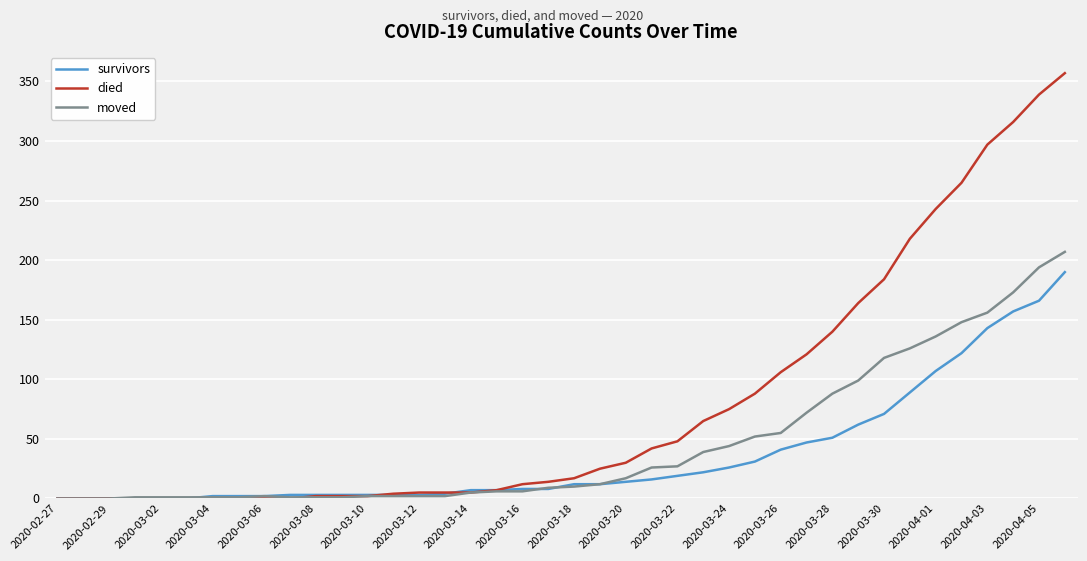

At how many categories does at least one series exceed 161?

9